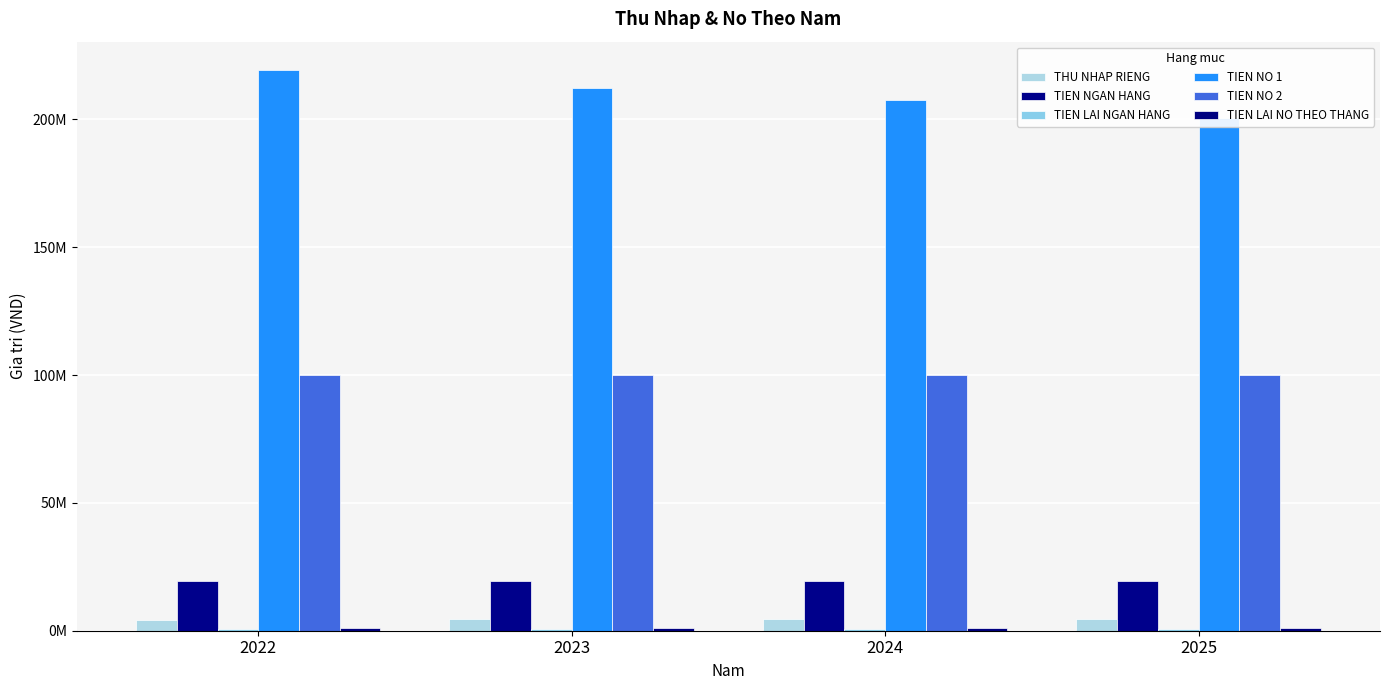

Reading right to left, extract all data points from this chart.

THU NHAP RIENG: 4543000	4503000	4592000	4230000
TIEN NGAN HANG: 19531000	19573000	19603000	19290000
TIEN LAI NGAN HANG: 585930	587190	588090	578700
TIEN NO 1: 200681938	207705907	212409115	219421300
TIEN NO 2: 100000000	100000000	100000000	100000000
TIEN LAI NO THEO THANG: 1120003	1159204	1185452	1224587